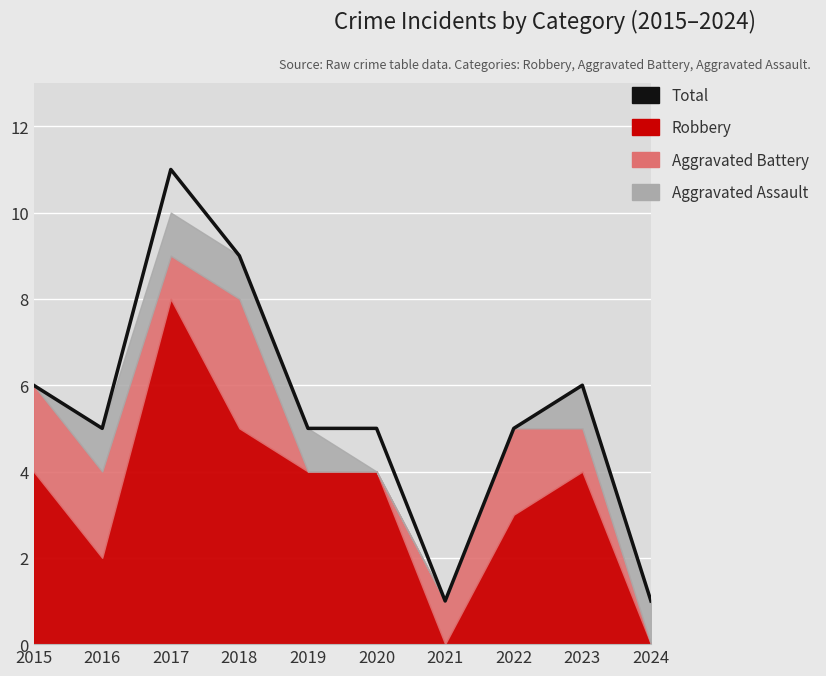

How many values are between 5 and 6?

6